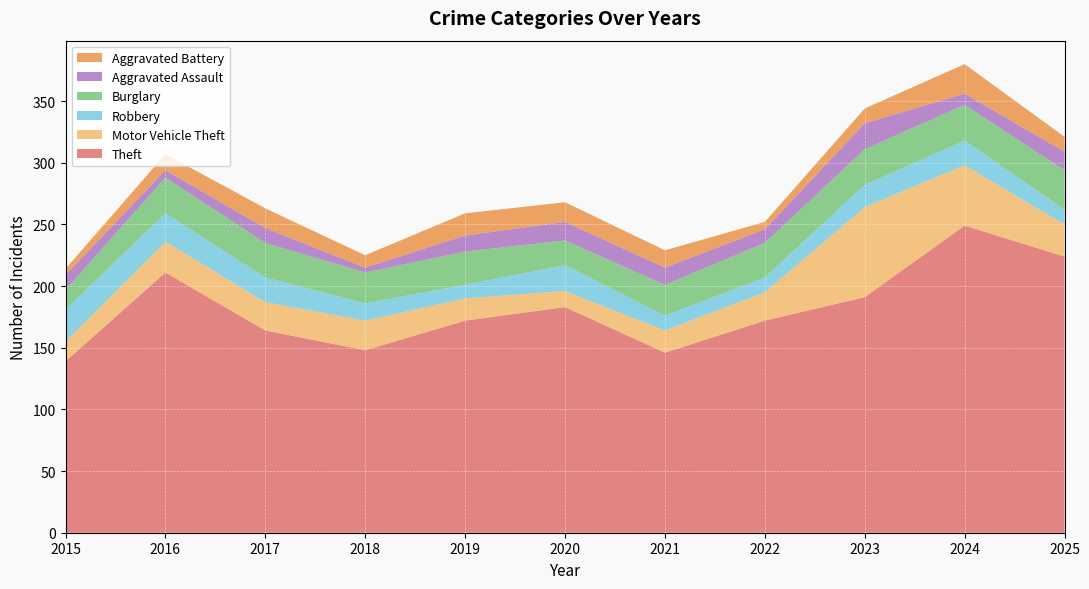

Reading left to right, what are all the values shown in this chart?

Theft: 139	211	164	148	172	183	146	172	191	249	224
Motor Vehicle Theft: 16	25	23	24	18	13	18	23	73	49	26
Robbery: 26	23	20	14	11	21	12	12	18	20	12
Burglary: 16	29	28	25	27	20	25	28	29	29	32
Aggravated Assault: 12	6	12	4	13	15	14	11	21	9	15
Aggravated Battery: 5	13	16	10	18	16	14	6	12	24	12